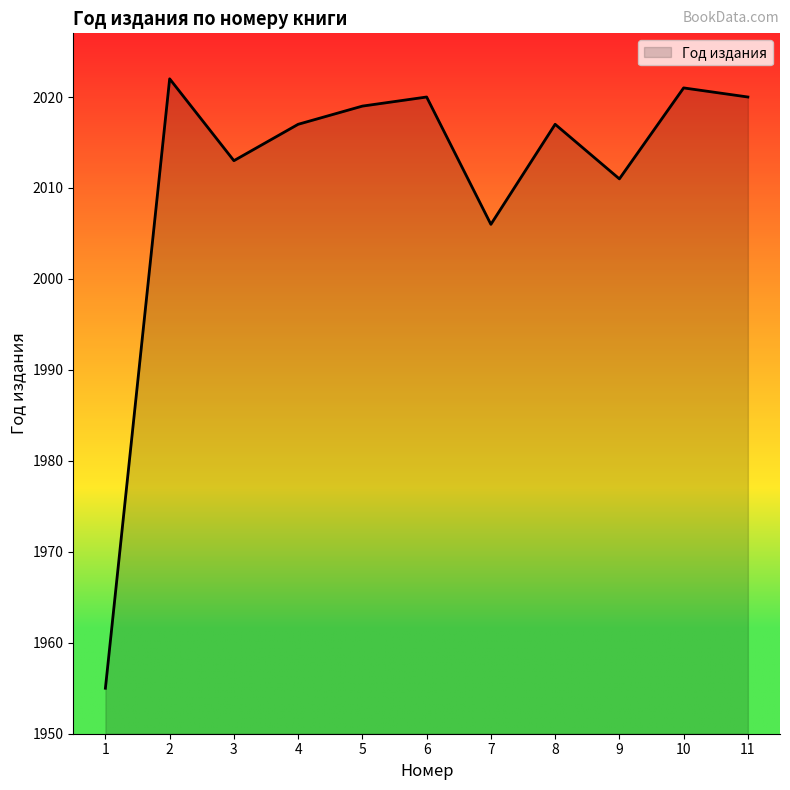

What is the sum of the values at 4 and 9?

4028